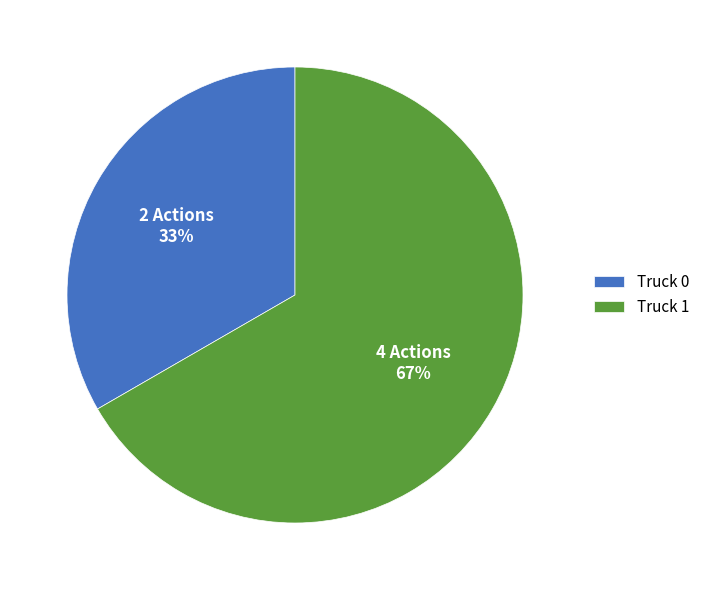

Which has a higher value, Truck 1 or Truck 0?

Truck 1